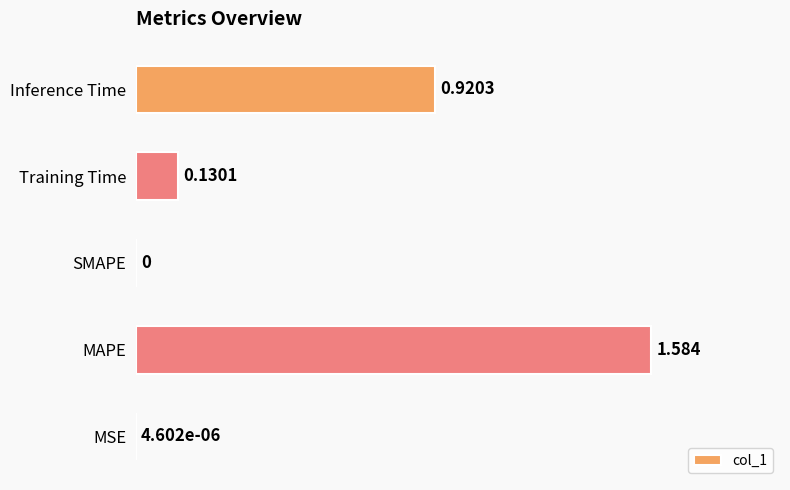

Are the bars grouped side by side (vs. stacked)?

No